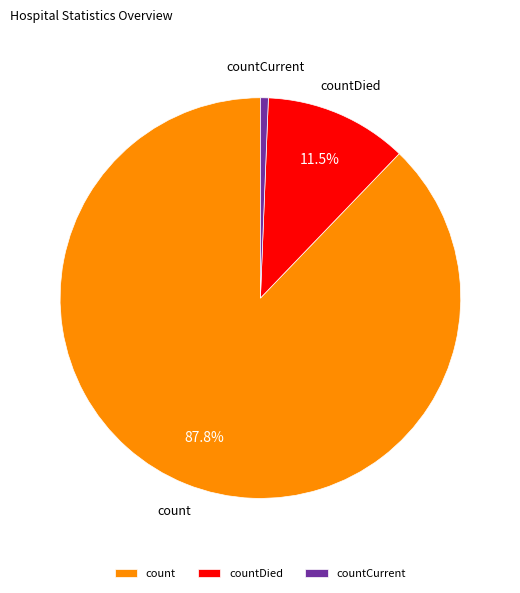

Which category accounts for the majority?

count